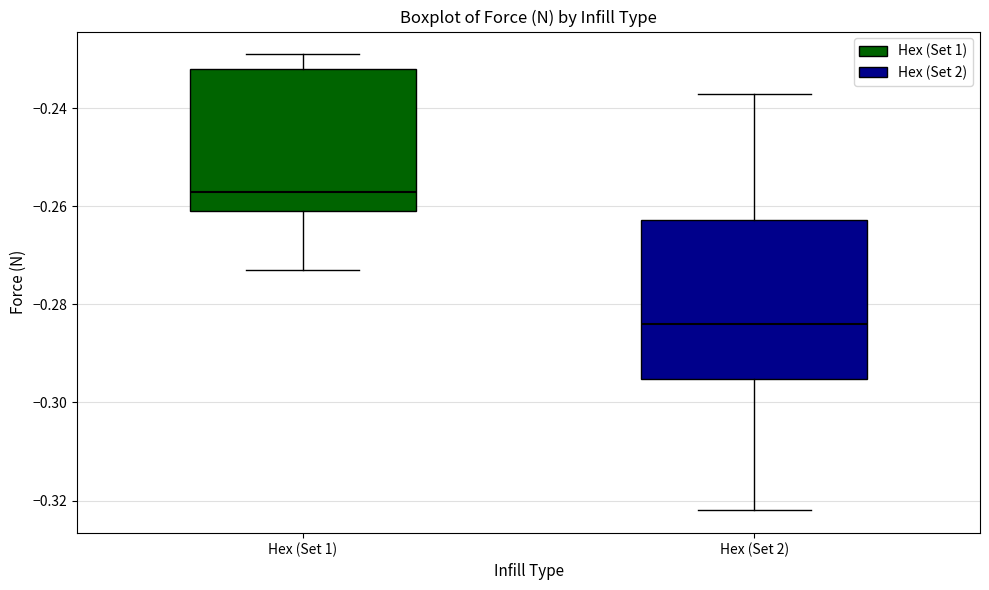

Which box's median line is the highest?

Hex (Set 1)